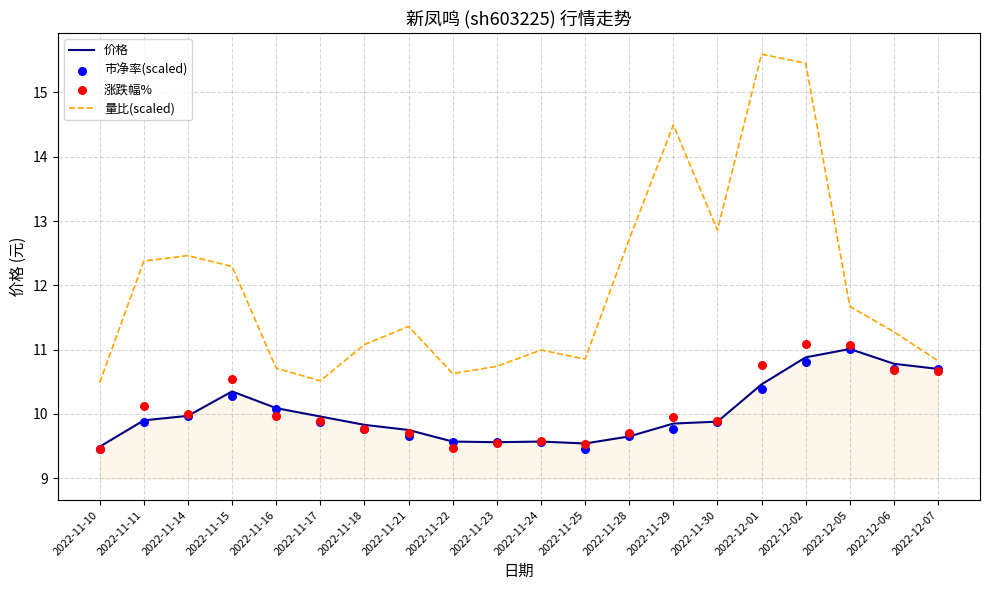

What is the total value across all series at 2022-11-18?

40.4